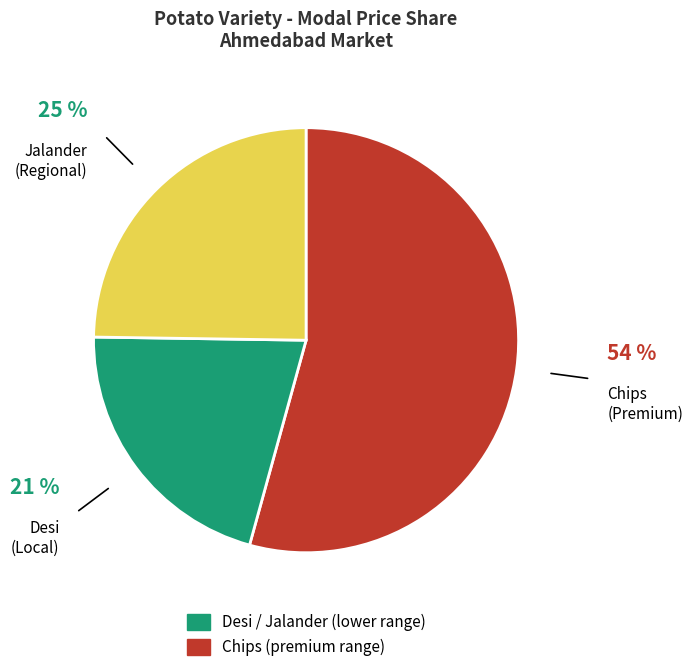

How many segments does this pie chart have?

3